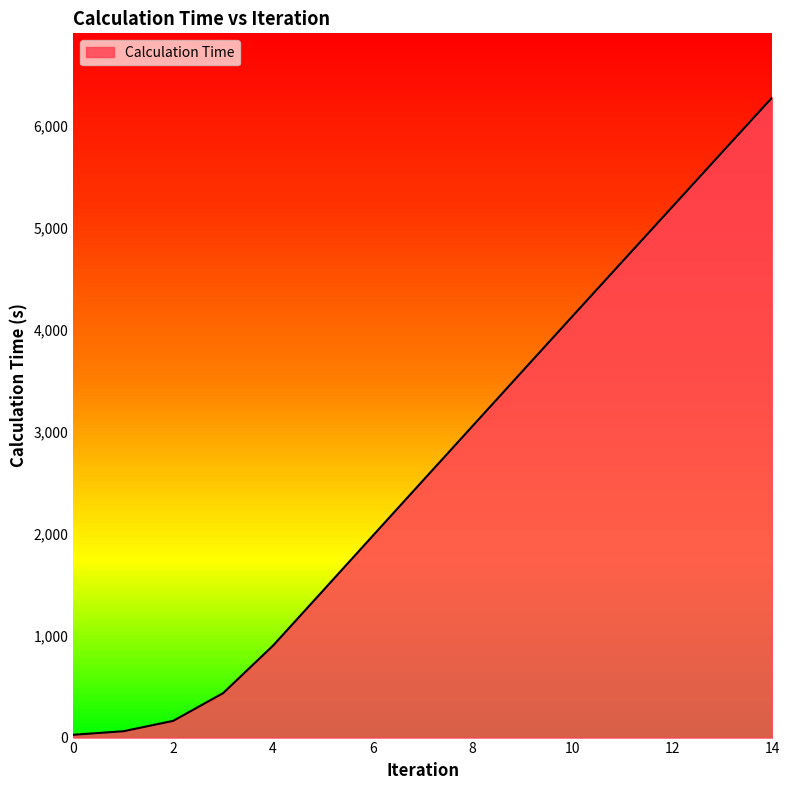

At which category does the chart reach its peak across all series?

14